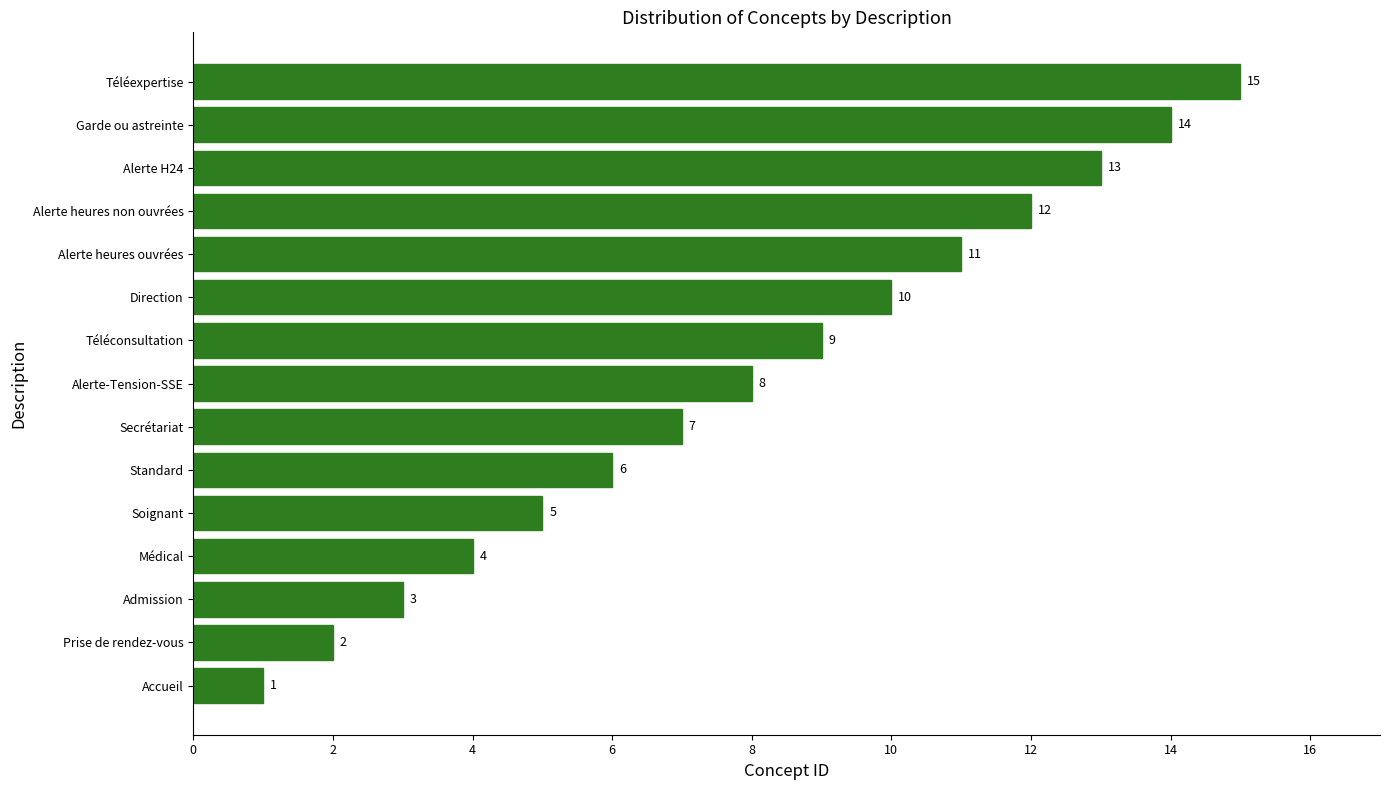

The chart shows a value of 12 at Alerte heures non ouvrées. True or false?

True